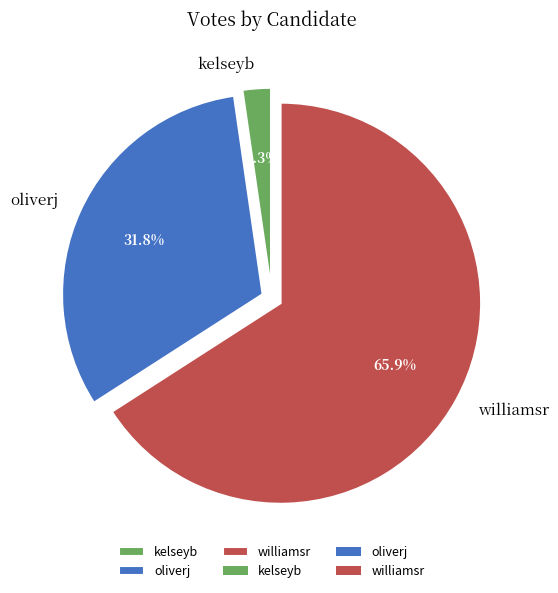

Which category has the biggest portion of the pie?

williamsr